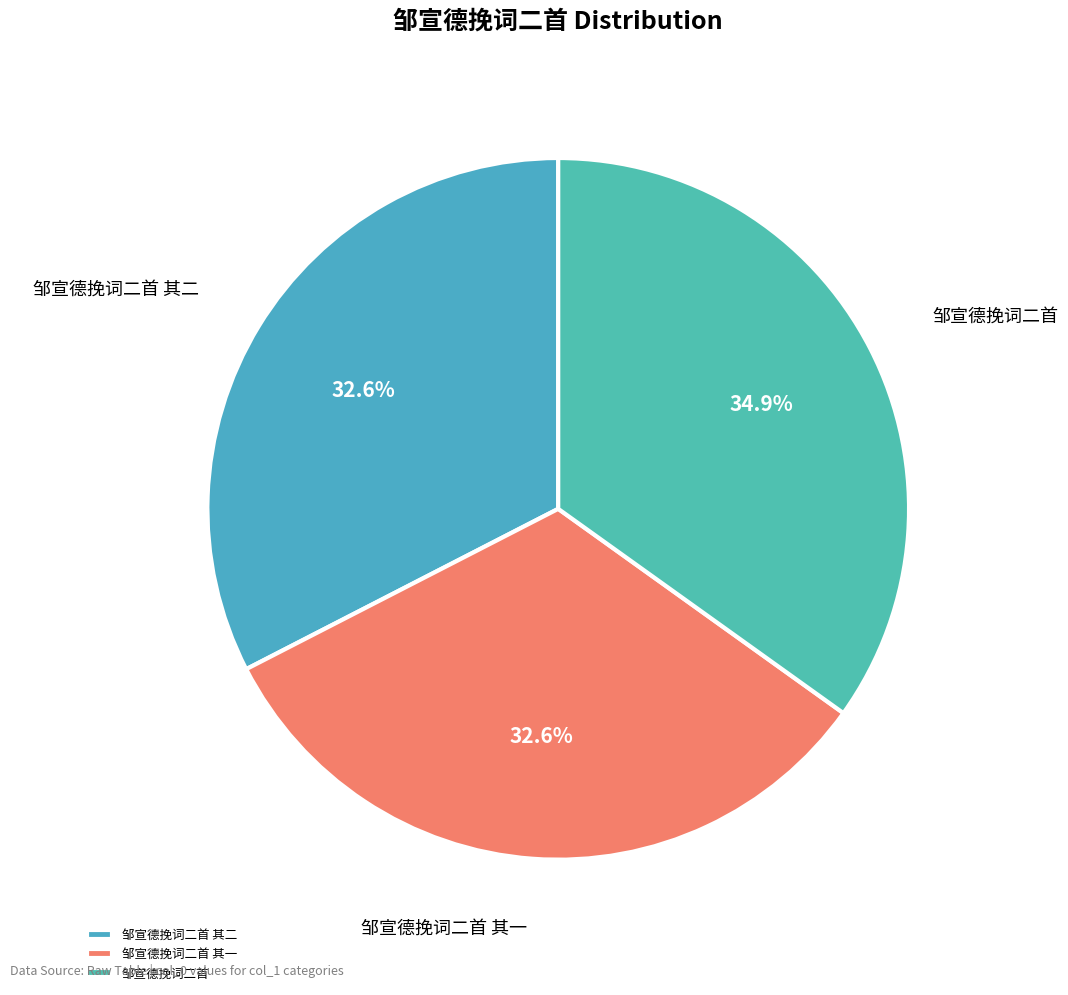

Is there any slice that represents more than half of the pie?

No